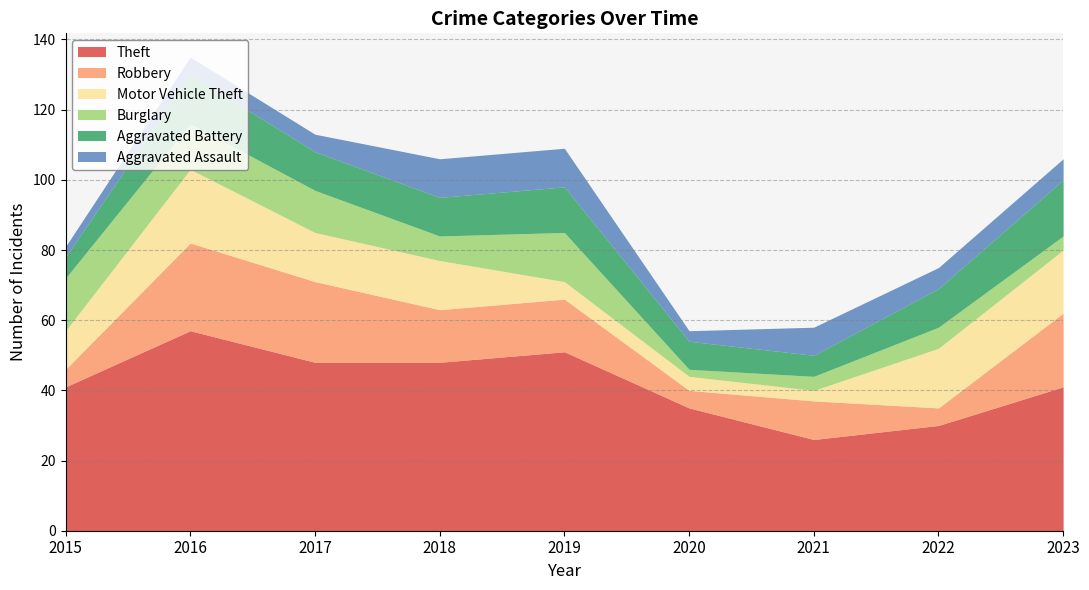

At which label does Robbery reach its minimum?

2015